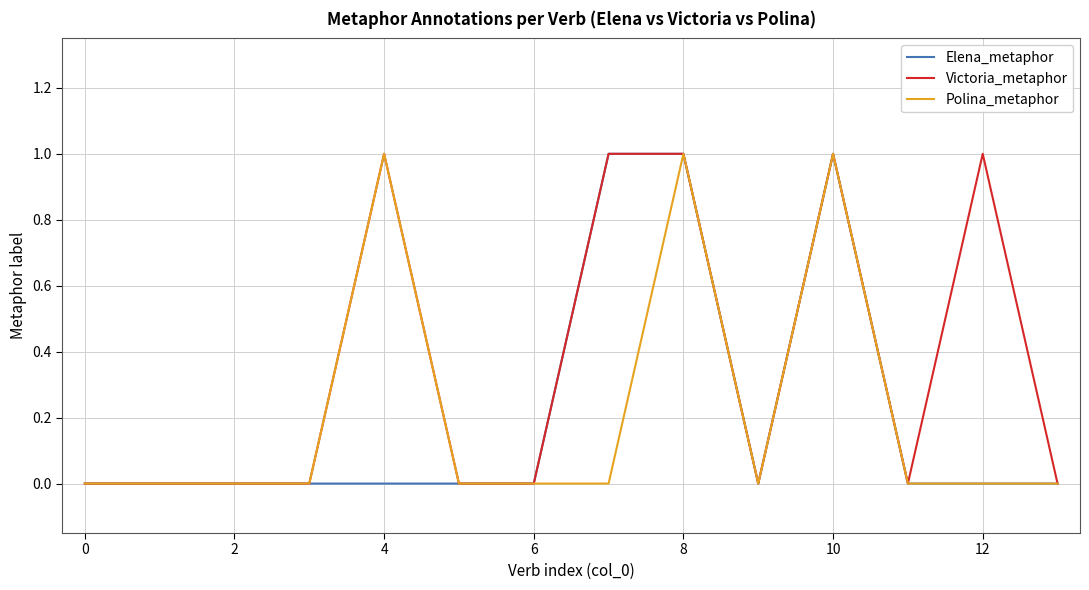

True or false: Polina_metaphor and Victoria_metaphor intersect in this chart.

False